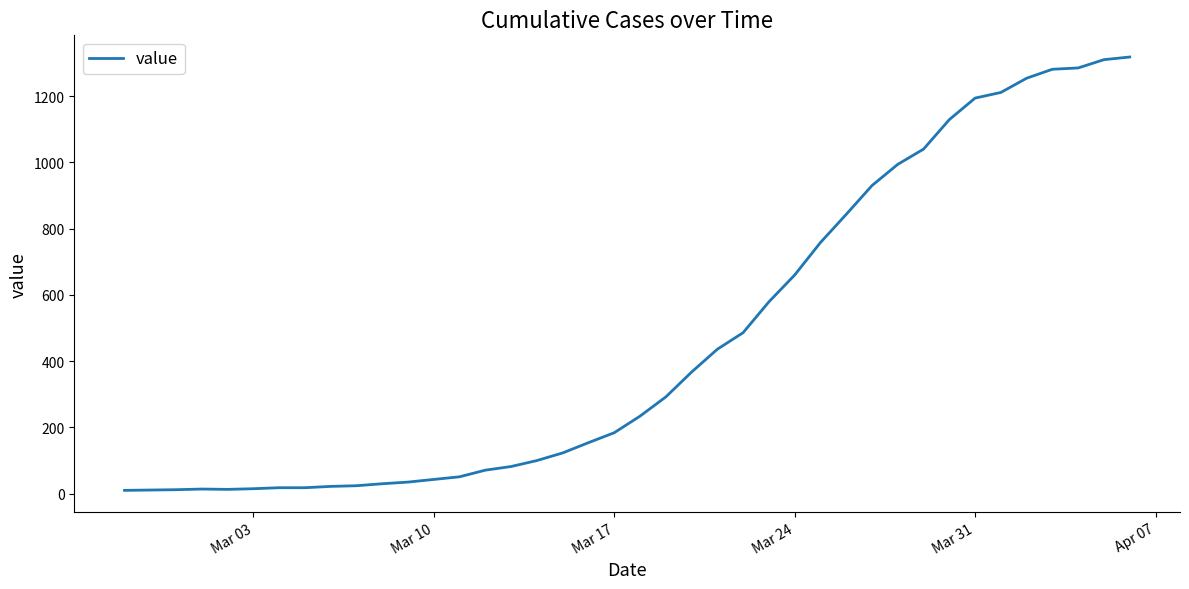

What is the greatest value displayed?

1318